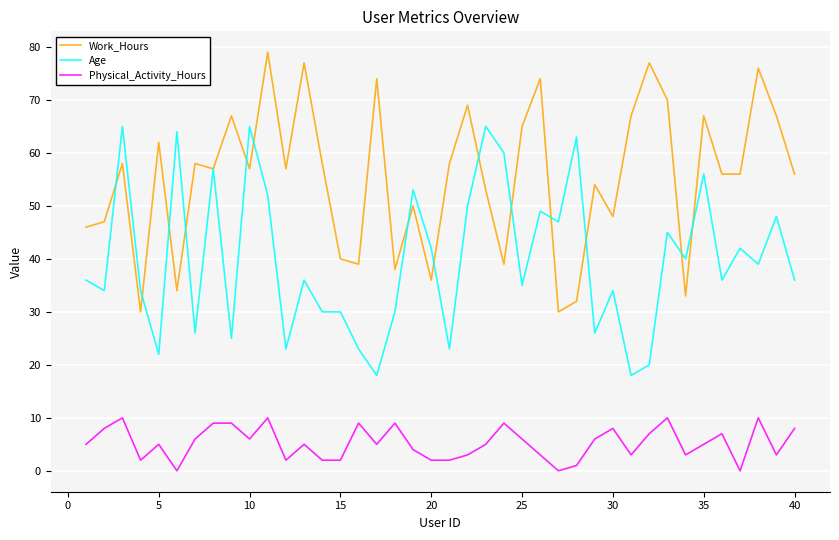

What is the maximum value for Age?

65